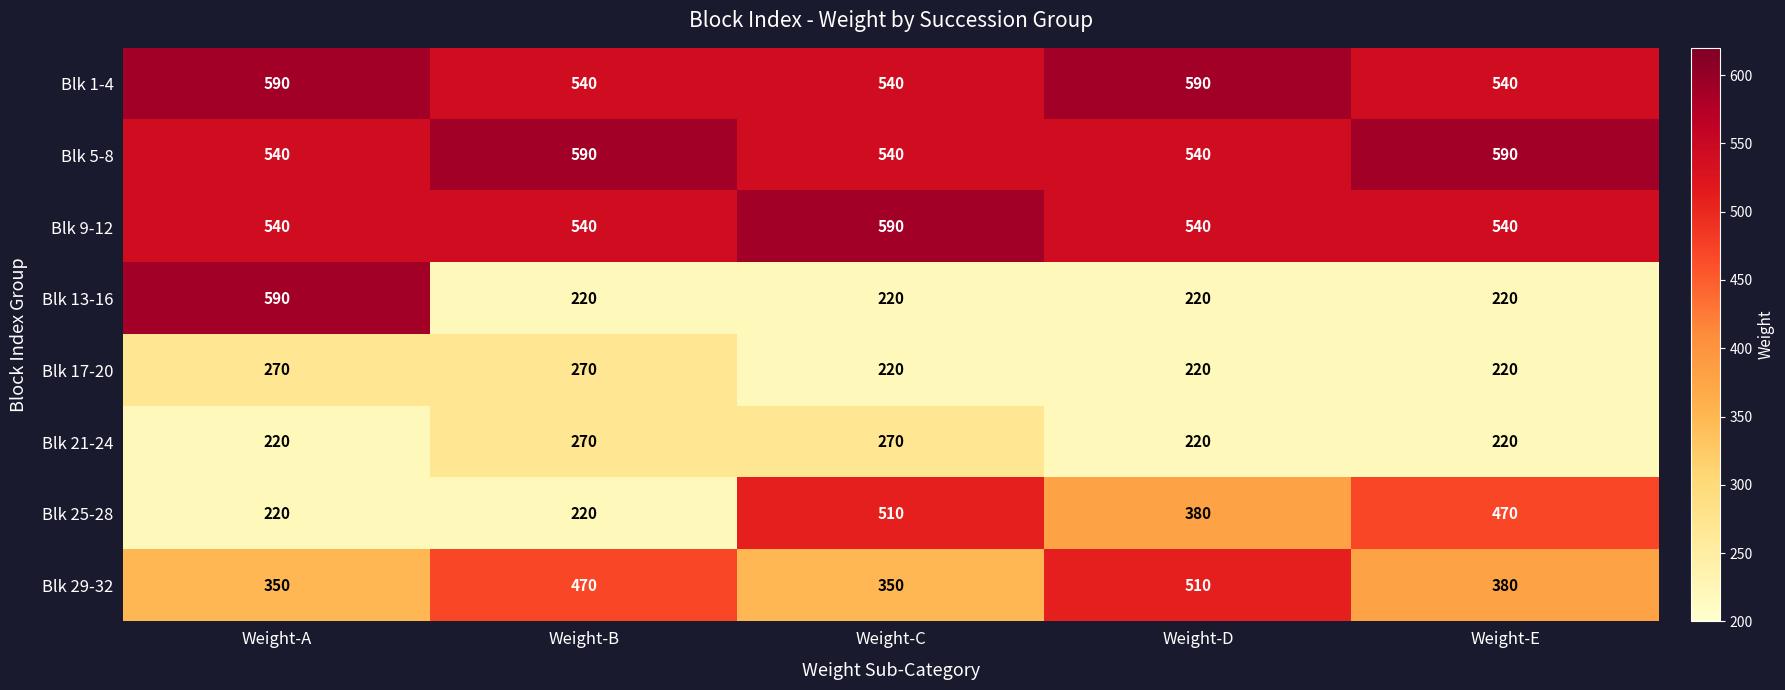

Count the number of categories in the chart.

5